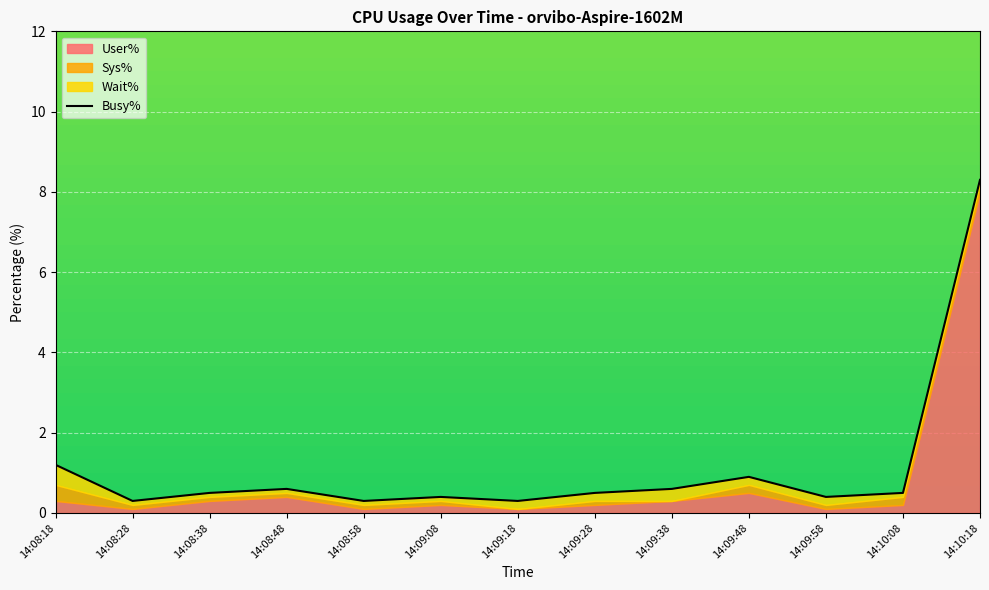

Rank the categories by value from lowest to highest.

14:08:28, 14:08:58, 14:09:18, 14:09:08, 14:09:58, 14:08:38, 14:09:28, 14:10:08, 14:08:48, 14:09:38, 14:09:48, 14:08:18, 14:10:18